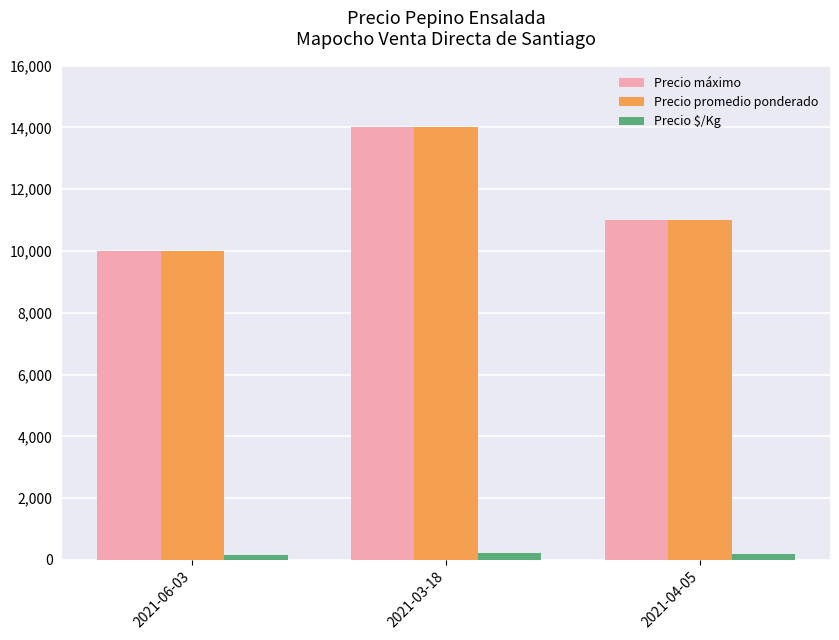

What is the total value across all series at 2021-04-05?

22183